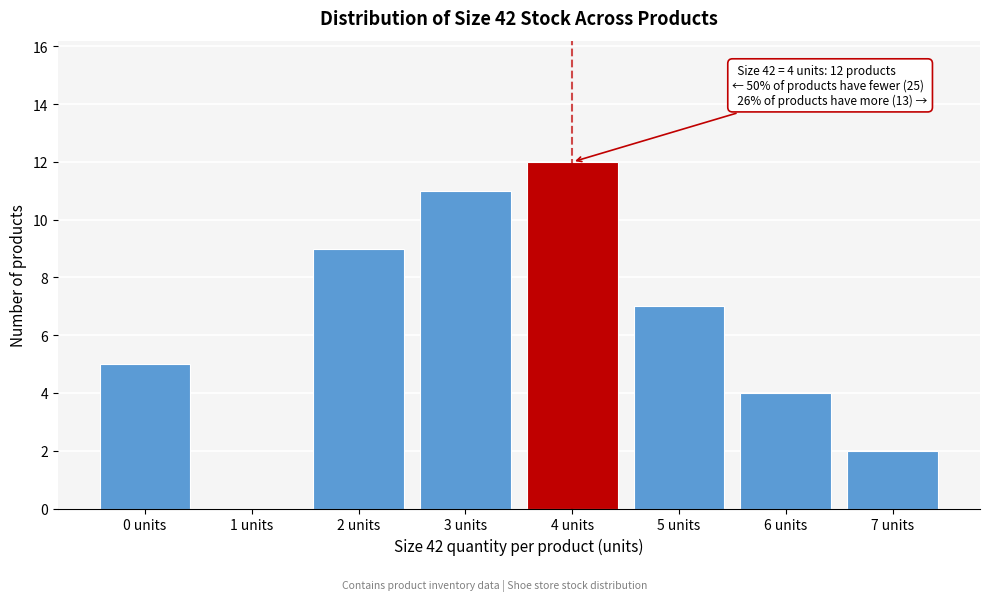

Reading right to left, transcribe all the data shown in this chart.

7 units=2	6 units=4	5 units=7	4 units=12	3 units=11	2 units=9	1 units=0	0 units=5